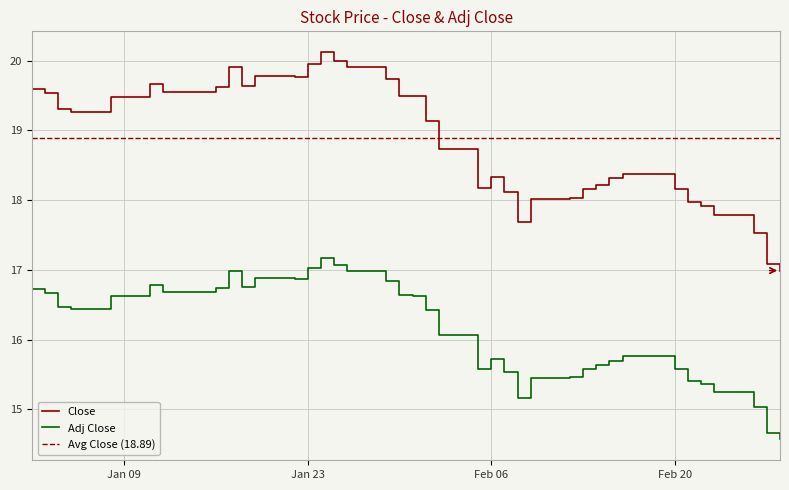

What is the sum of the Close values at 2018-02-23 and 2018-02-14?

36.0